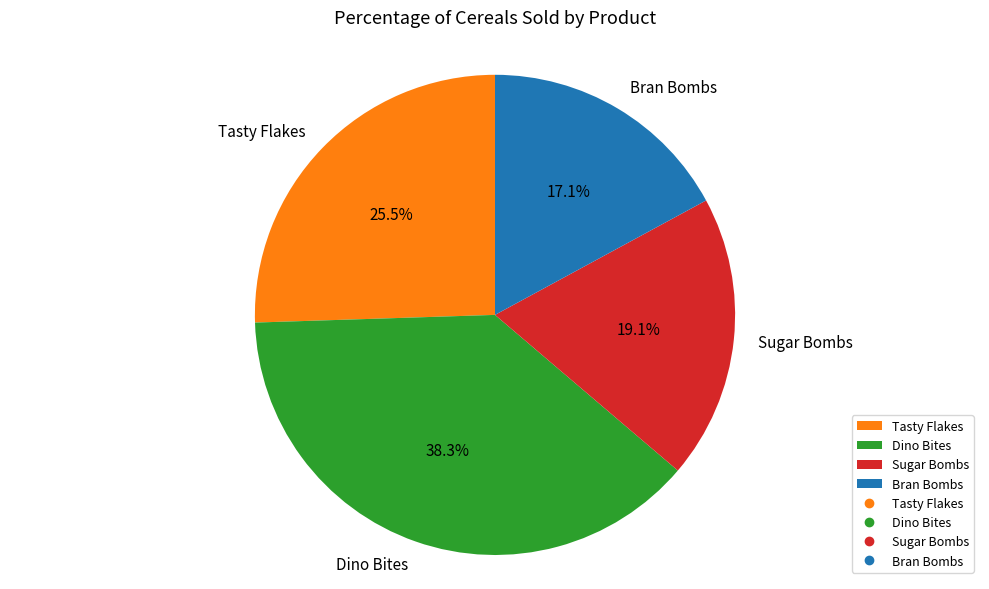

What percentage is NOT represented by Dino Bites?

61.7%